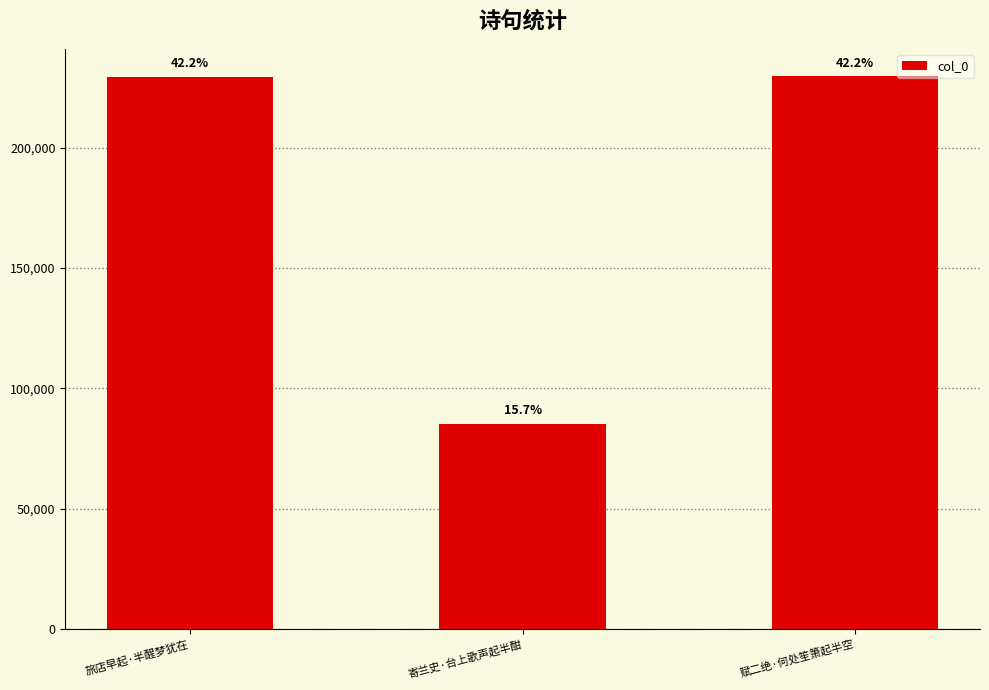

How many bars are there in total?

3